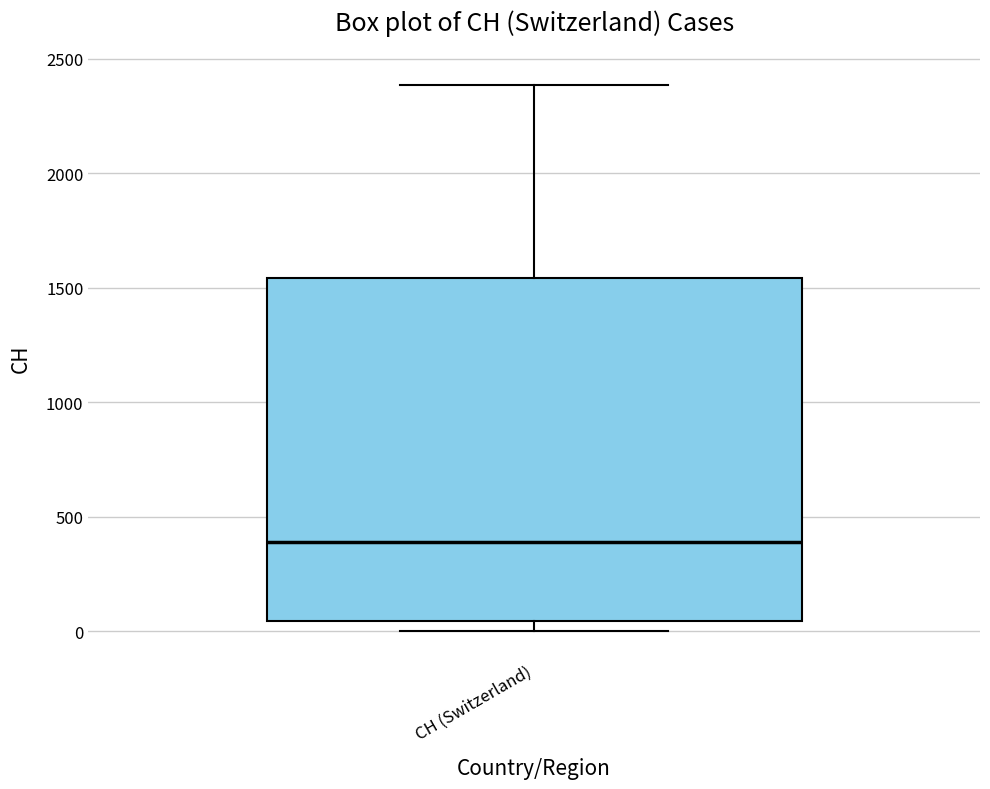

Where does the median line of the box for CH (Switzerland) sit on the y-axis? The values are not printed on the chart, so give them approximately, as read against the axis.

400